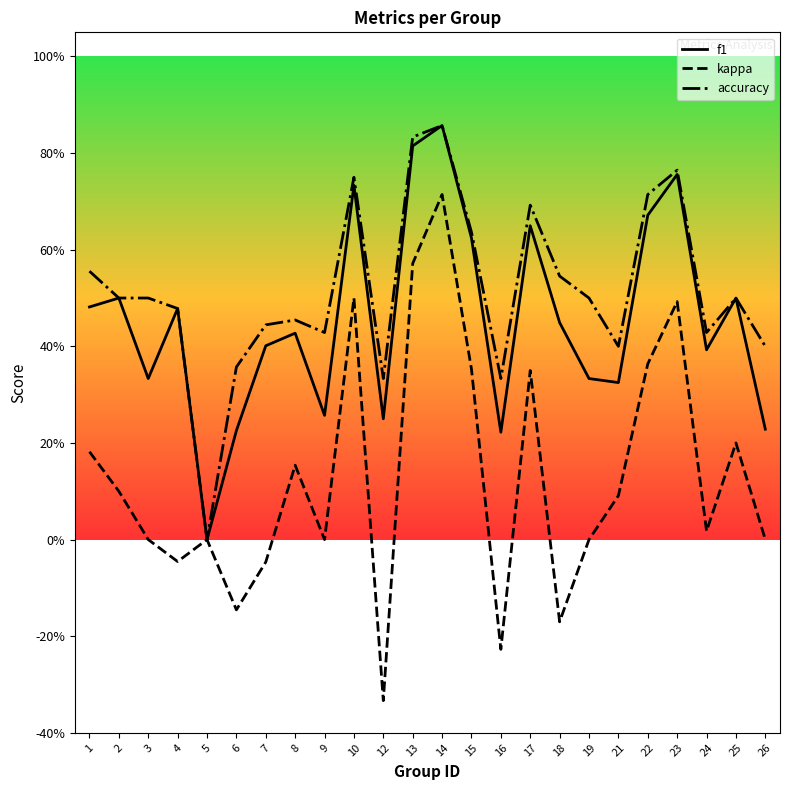

What is the sum of the kappa values at 12 and 21?

-0.2